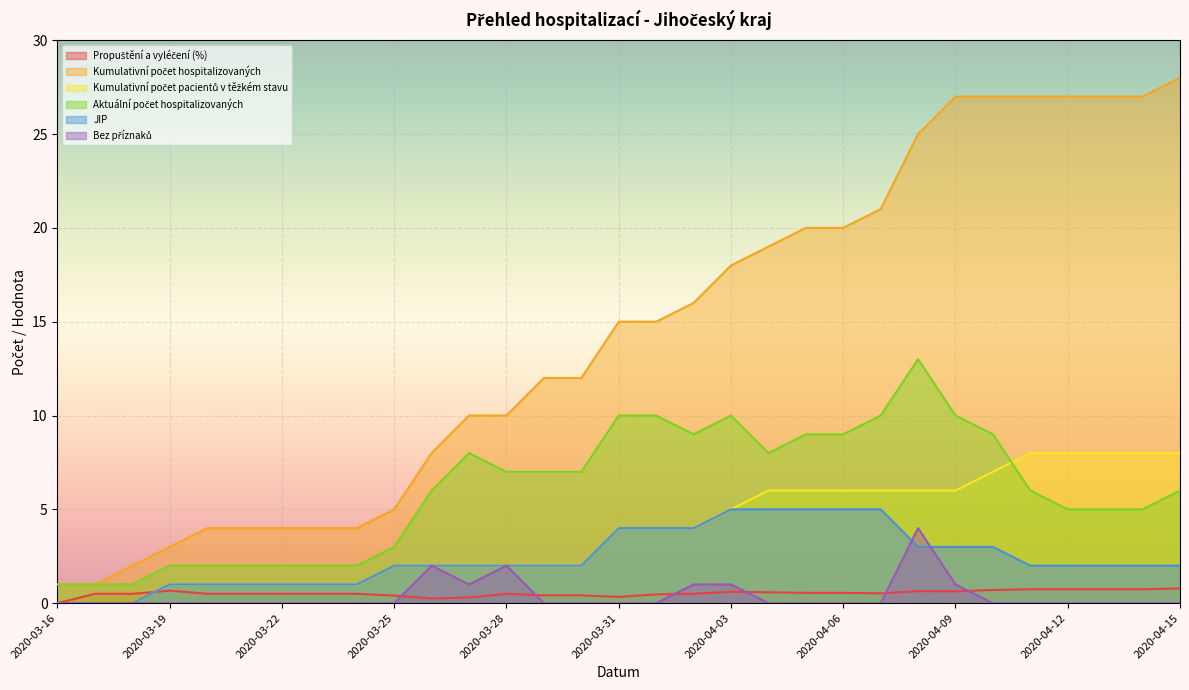

Rank the series at 2020-04-10 from lowest to highest value.

Bez příznaků, Propuštění a vyléčení (%), JIP, Kumulativní počet pacientů v těžkém stavu, Aktuální počet hospitalizovaných, Kumulativní počet hospitalizovaných